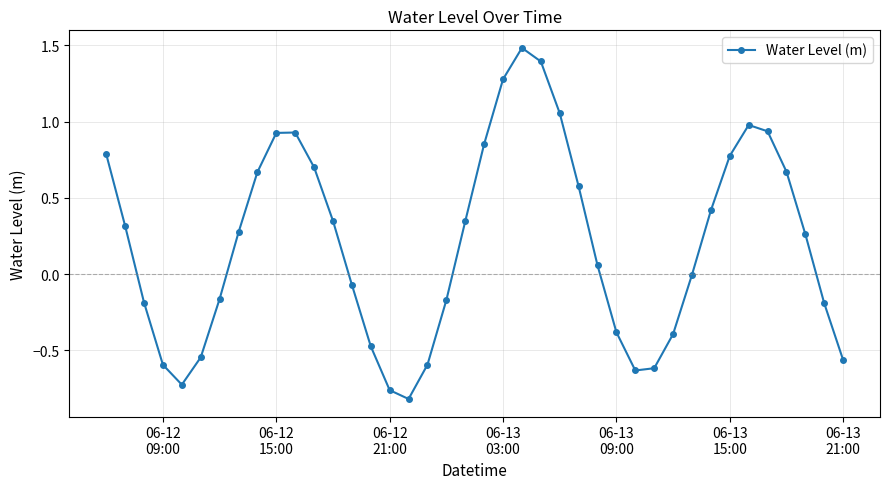

What is the difference between the maximum and second lowest values?

2.2